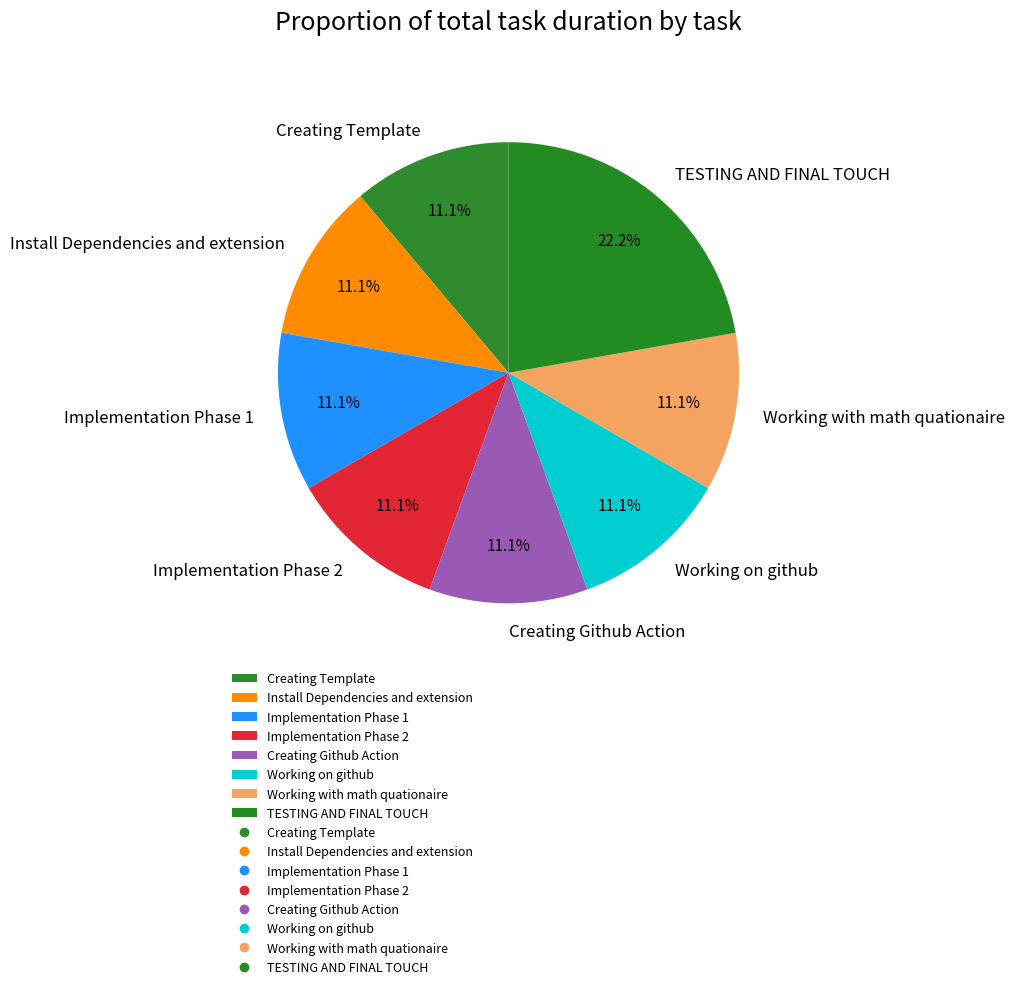

What is the largest slice in the pie chart?

TESTING AND FINAL TOUCH